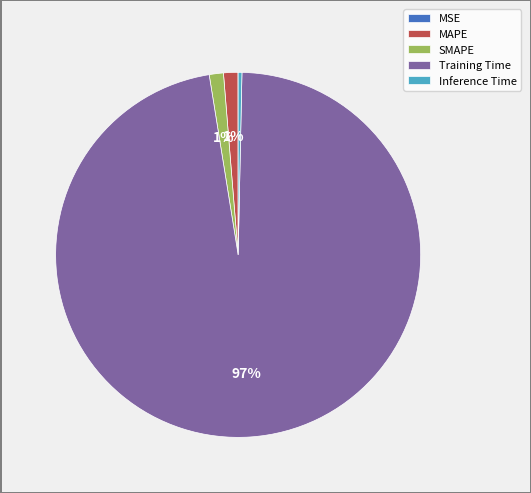

What percentage is the SMAPE slice, to the nearest percent?

1%